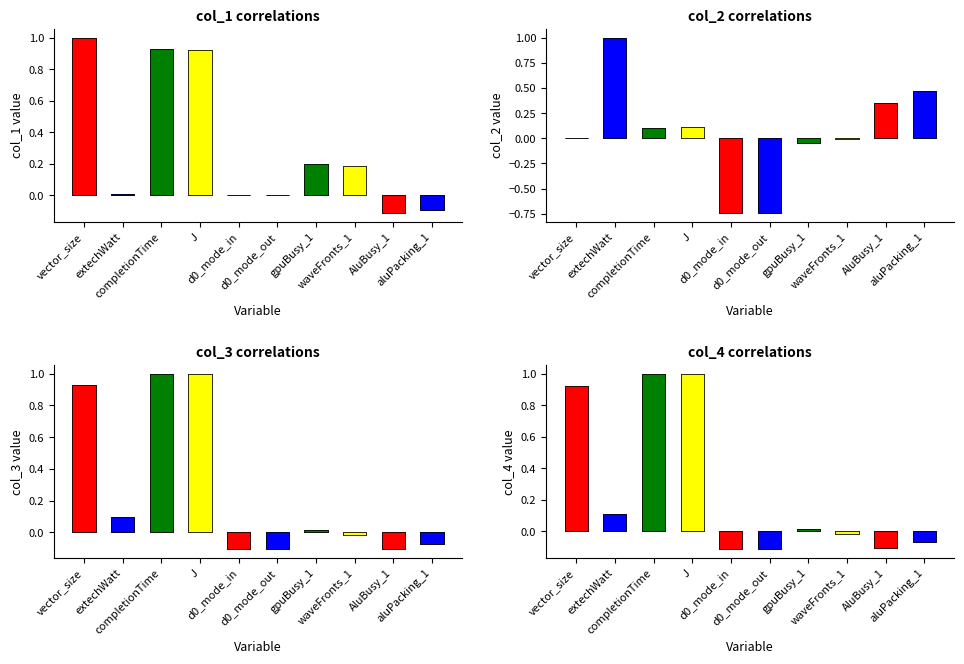

True or false: col_4 has a value of -0.2 at d0_mode_in.

False